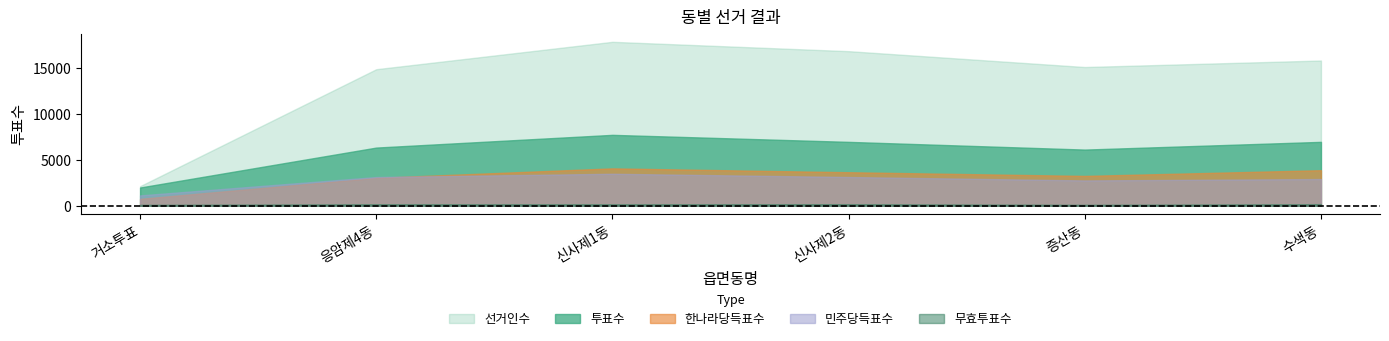

Where is the first local minimum for 선거인수?

증산동